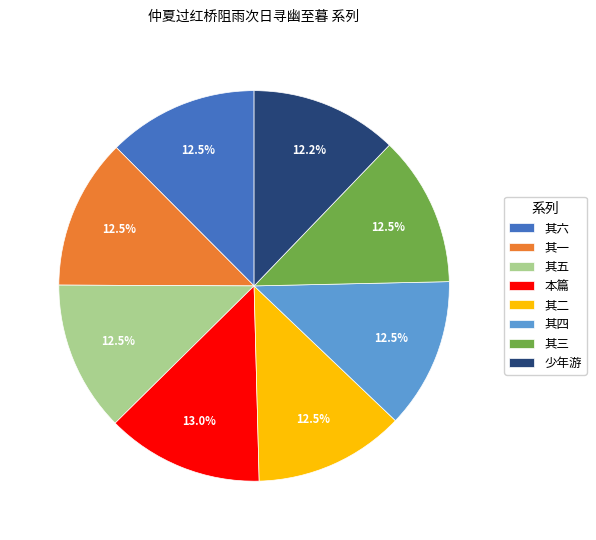

Count the number of slices in the pie.

8